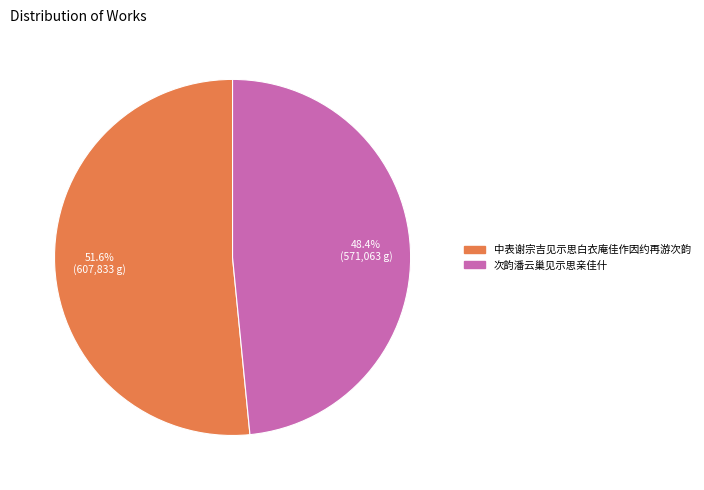

Between 中表谢宗吉见示思白衣庵佳作因约再游次韵 and 次韵潘云巢见示思亲佳什, which is larger?

中表谢宗吉见示思白衣庵佳作因约再游次韵